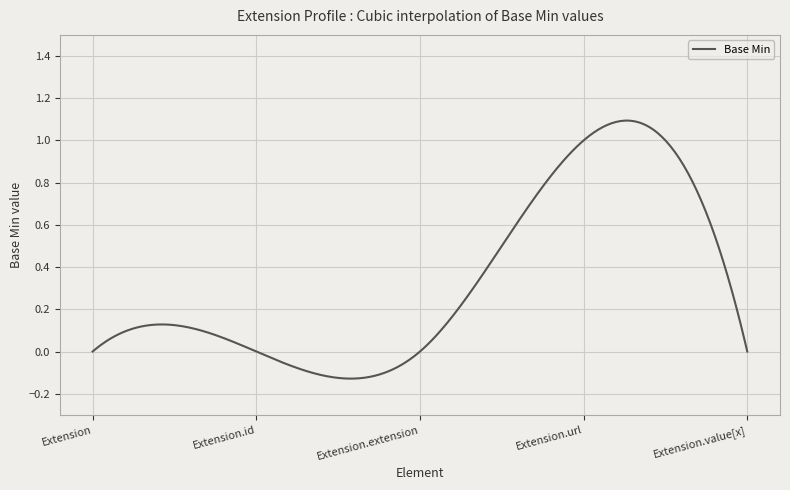

How many series are shown in this chart?

1